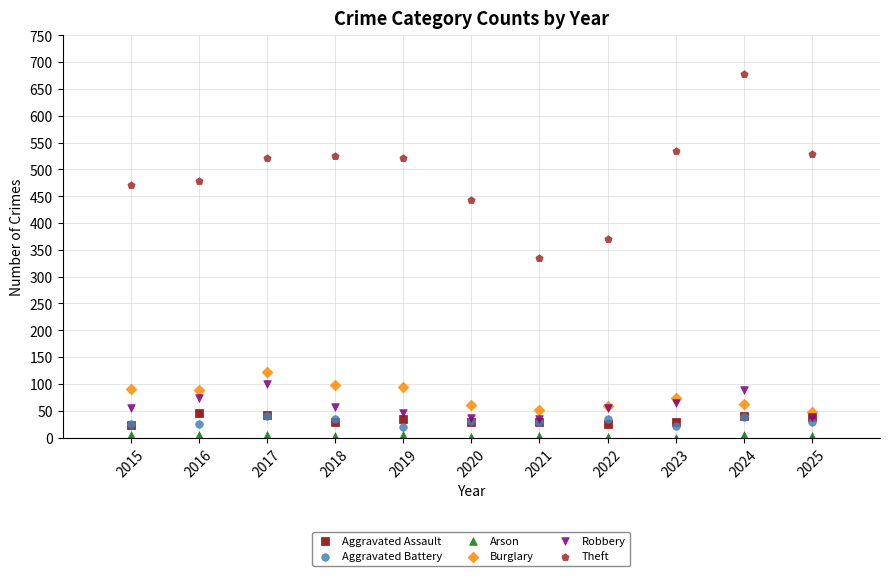

Which series contains the lowest Y value?

Arson